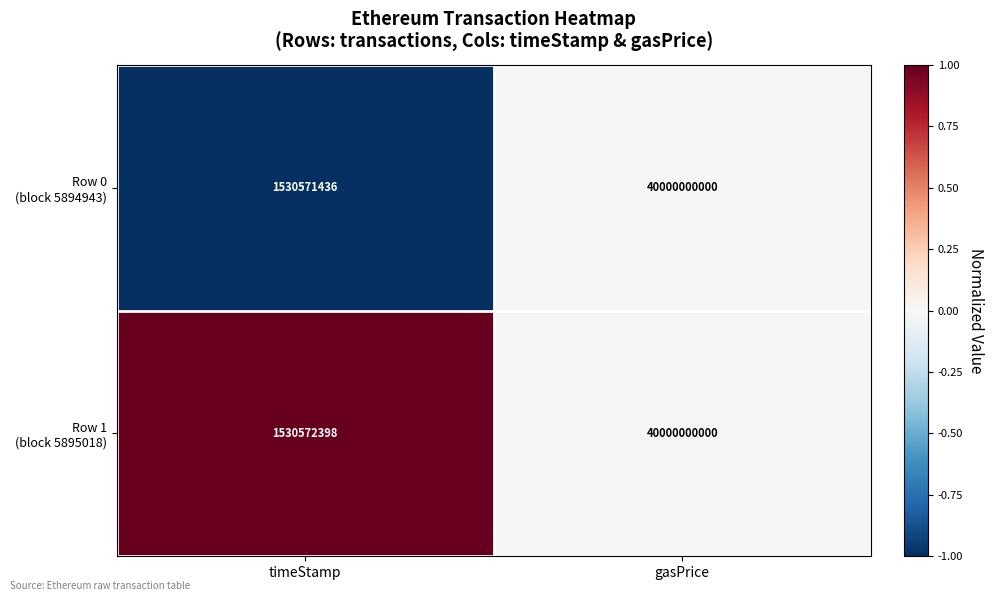

What is the total value across all series at gasPrice?

80000000000